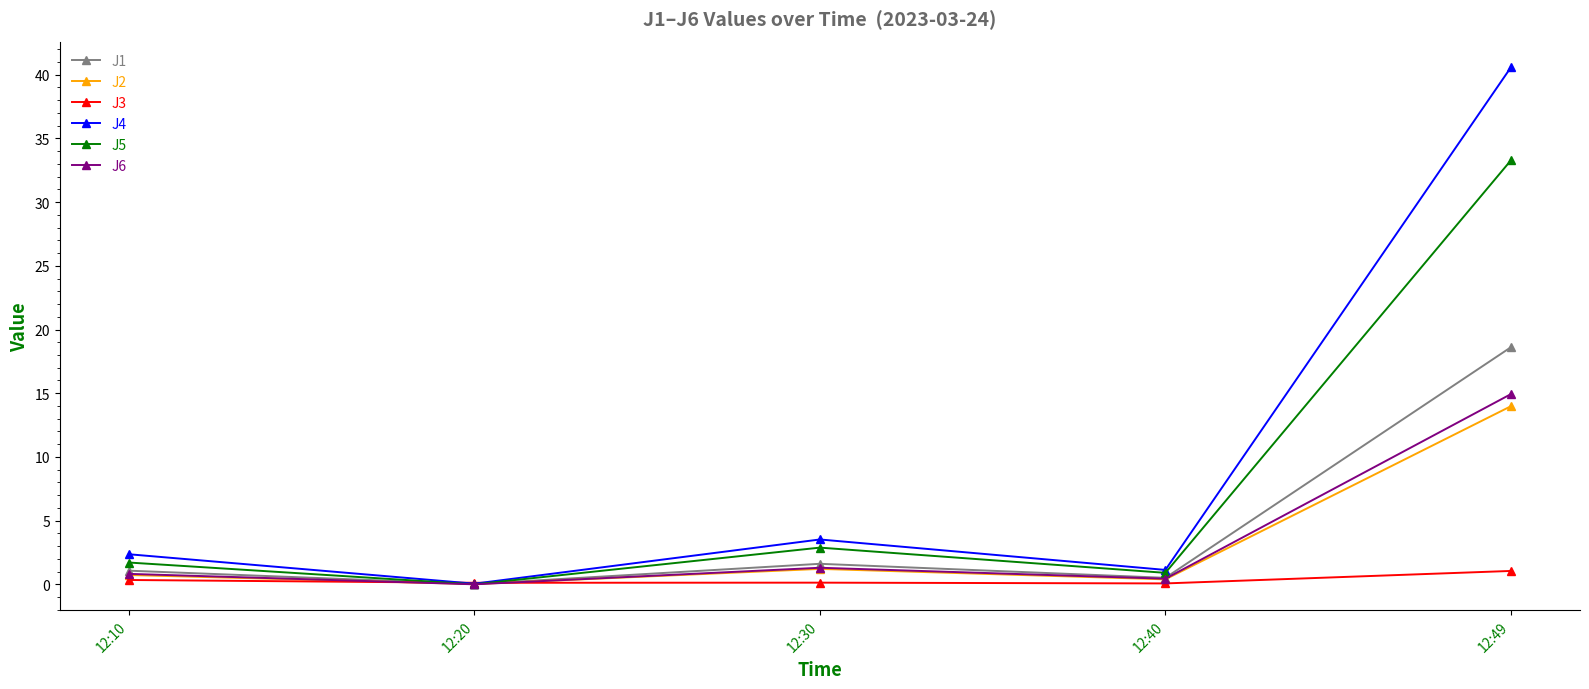

Where is J2 nearest to the value 7?

12:30